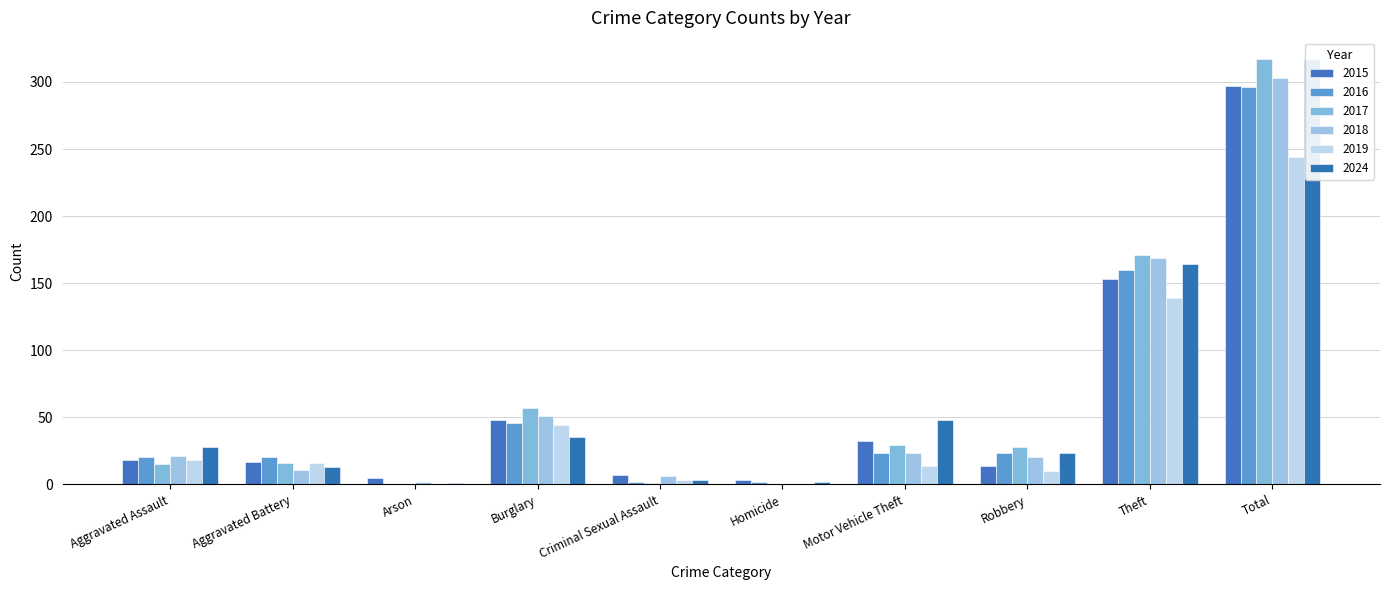

Are the bars horizontal?

No